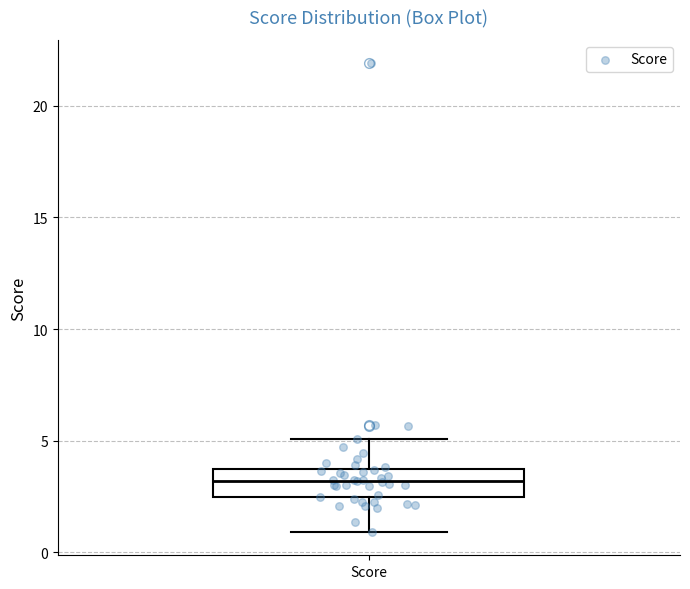

Transcribe this box plot: give where the median line is, the range the box spans, and where the two whiskers end, as read against the y-axis. The values are not printed on the chart, so give them approximately, as read against the axis.

median 3.0, box 2.5 to 3.5, whiskers 1.0 to 5.0